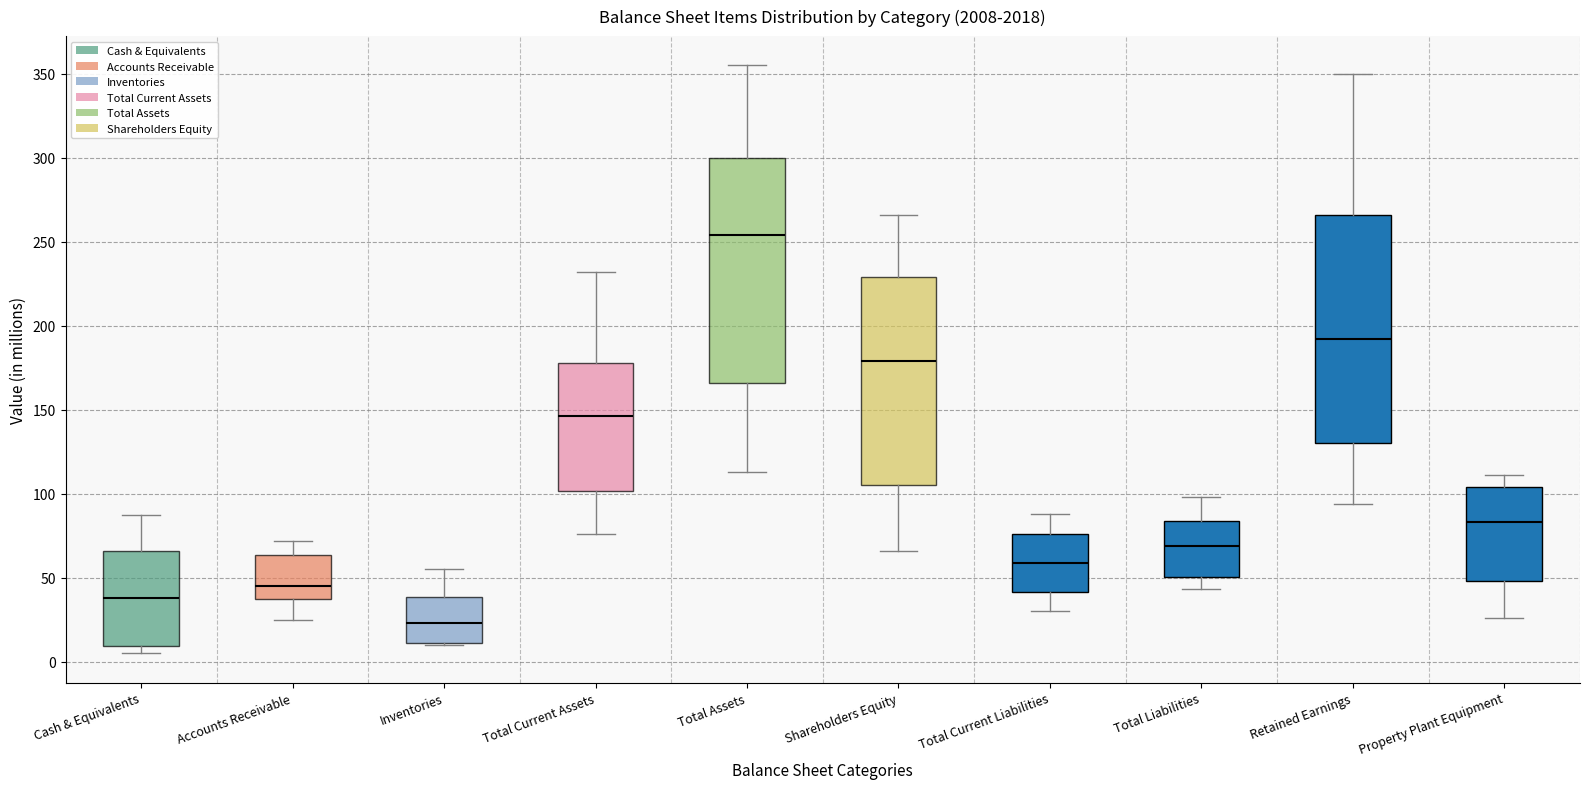

Reading left to right, transcribe this box plot: for each box, give where its median line is, the range the box spans, and where its two whiskers end, as read against the y-axis. The values are not printed on the chart, so give them approximately, as read against the axis.

Cash & Equivalents: median 40, box 10 to 65, whiskers 5 to 85
Accounts Receivable: median 45, box 35 to 65, whiskers 25 to 70
Inventories: median 25, box 10 to 40, whiskers 10 to 55
Total Current Assets: median 145, box 100 to 180, whiskers 75 to 230
Total Assets: median 255, box 165 to 300, whiskers 115 to 355
Shareholders Equity: median 180, box 105 to 230, whiskers 65 to 265
Total Current Liabilities: median 60, box 40 to 75, whiskers 30 to 90
Total Liabilities: median 70, box 50 to 85, whiskers 45 to 100
Retained Earnings: median 190, box 130 to 265, whiskers 95 to 350
Property Plant Equipment: median 85, box 50 to 105, whiskers 25 to 110